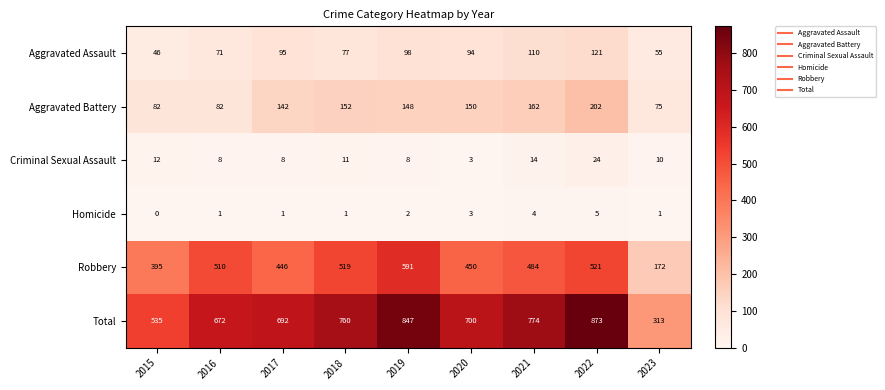

Which series has the widest spread of values?

Total